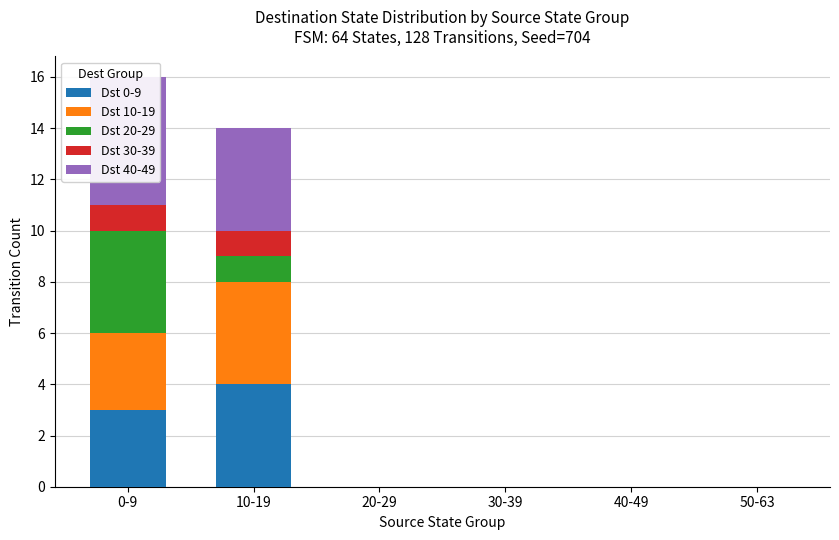

Which label corresponds to the smallest value in the chart?

20-29